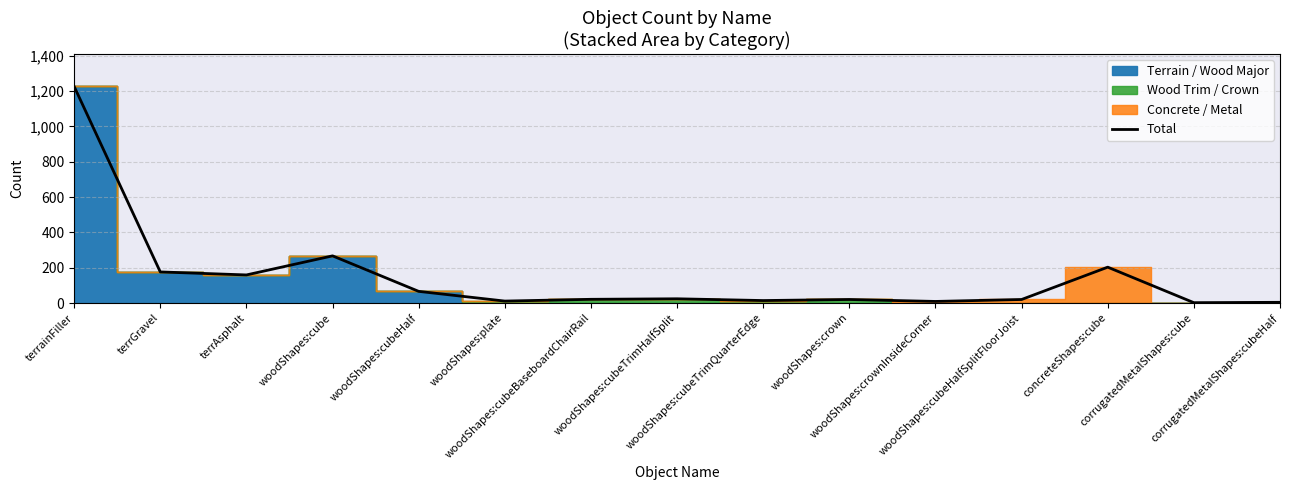

Which has a higher value, concreteShapes:cube or corrugatedMetalShapes:cubeHalf?

concreteShapes:cube